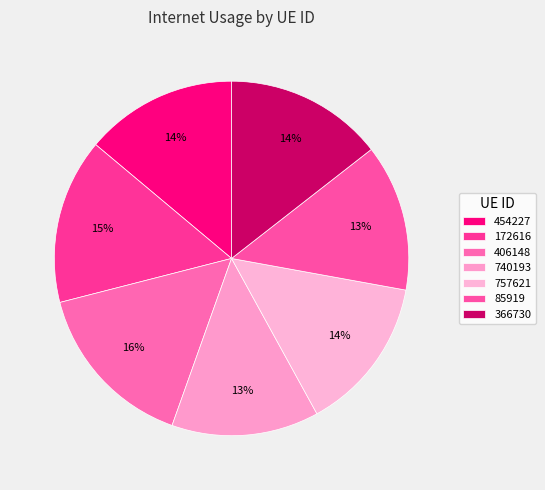

How many segments does this pie chart have?

7